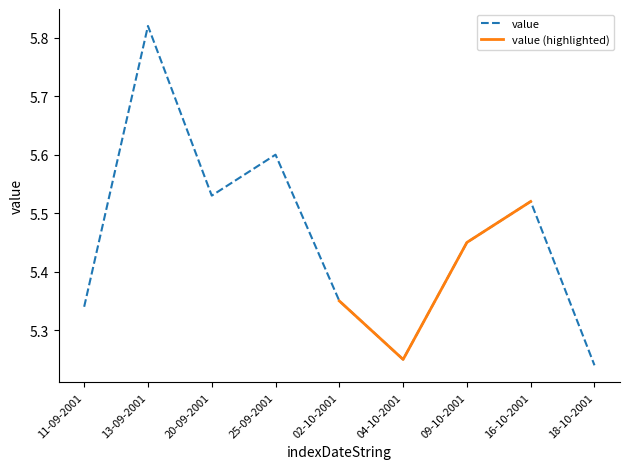

How many data points does each series have?

9